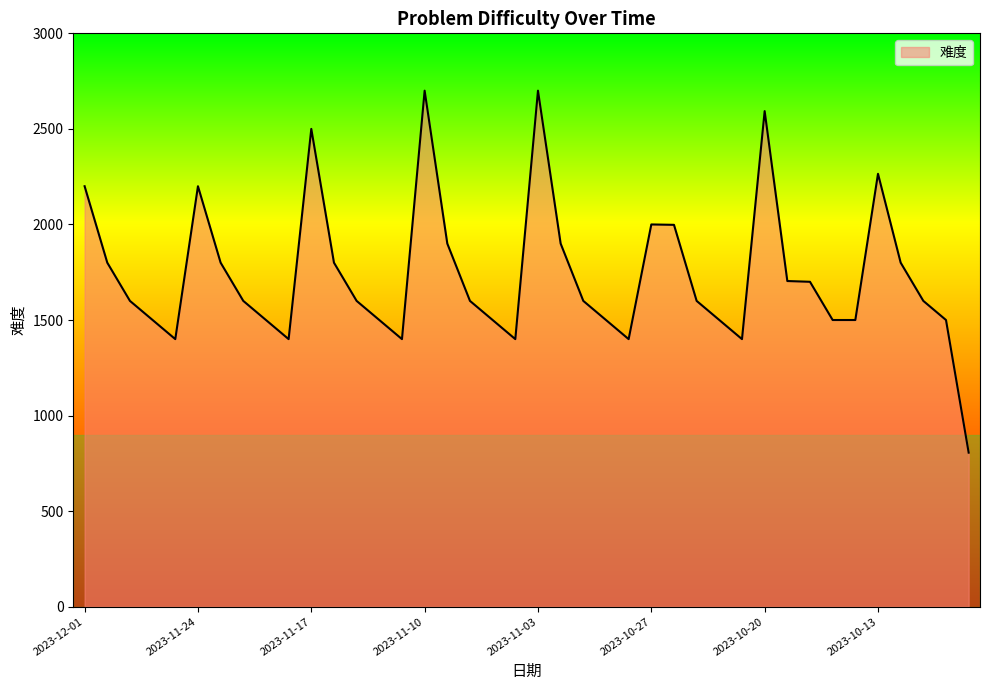

What is the minimum value shown in the chart?

806